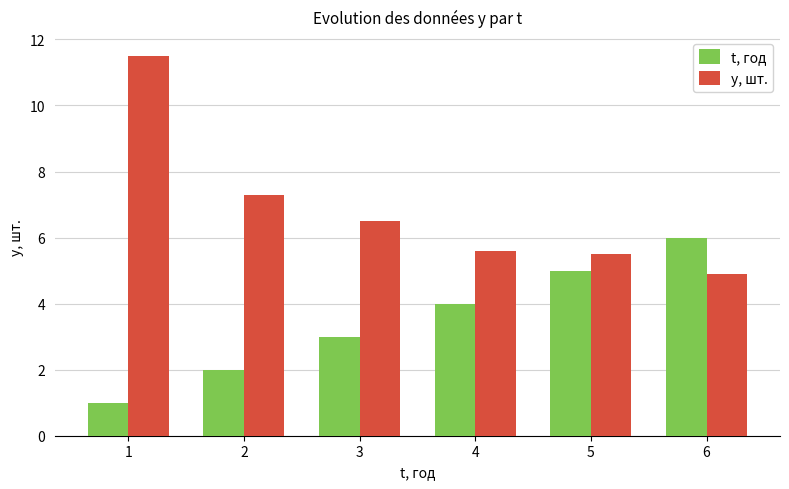

Which series changed the most between 3 and 5?

t, год